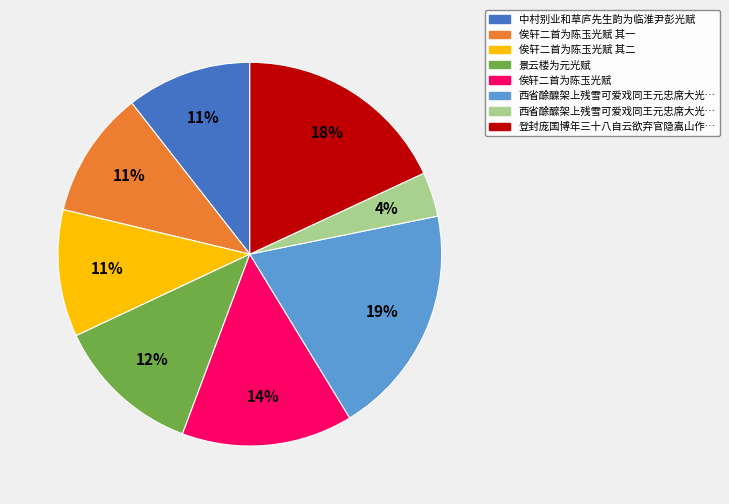

Is there any slice that represents more than half of the pie?

No